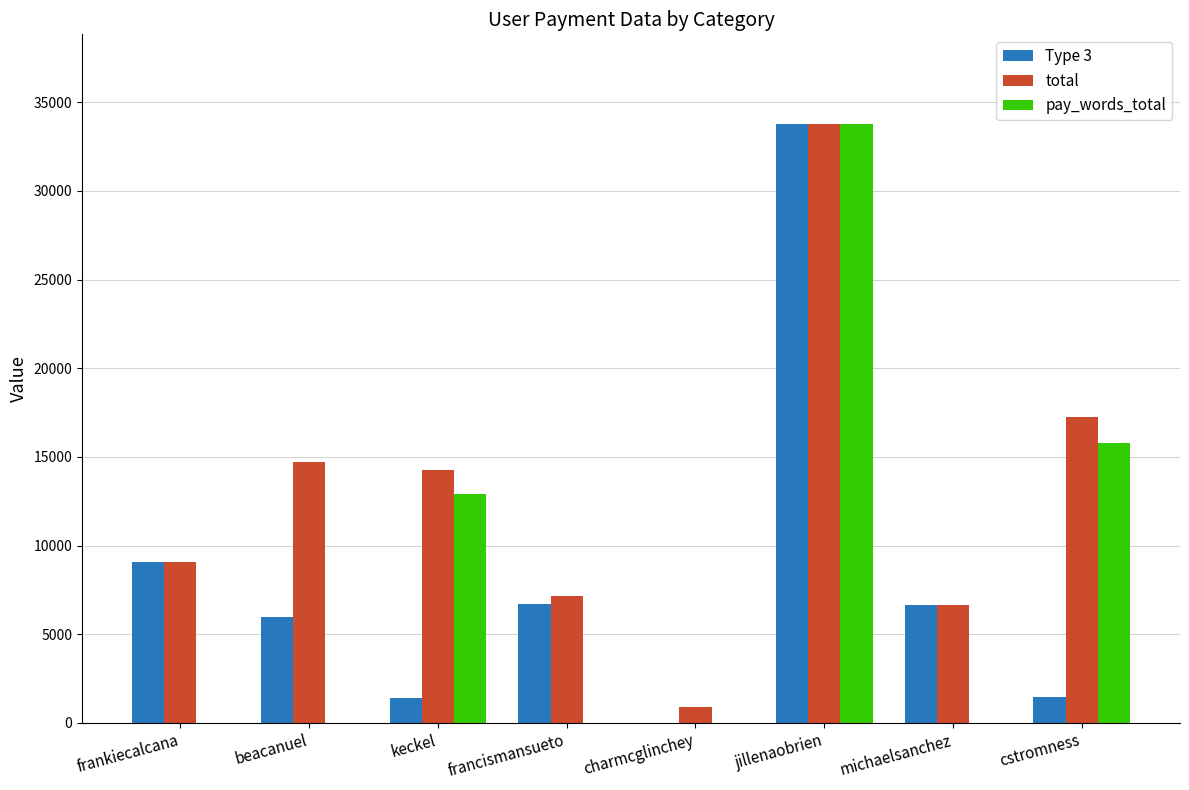

What is the sum of the total values at jillenaobrien and francismansueto?

40903